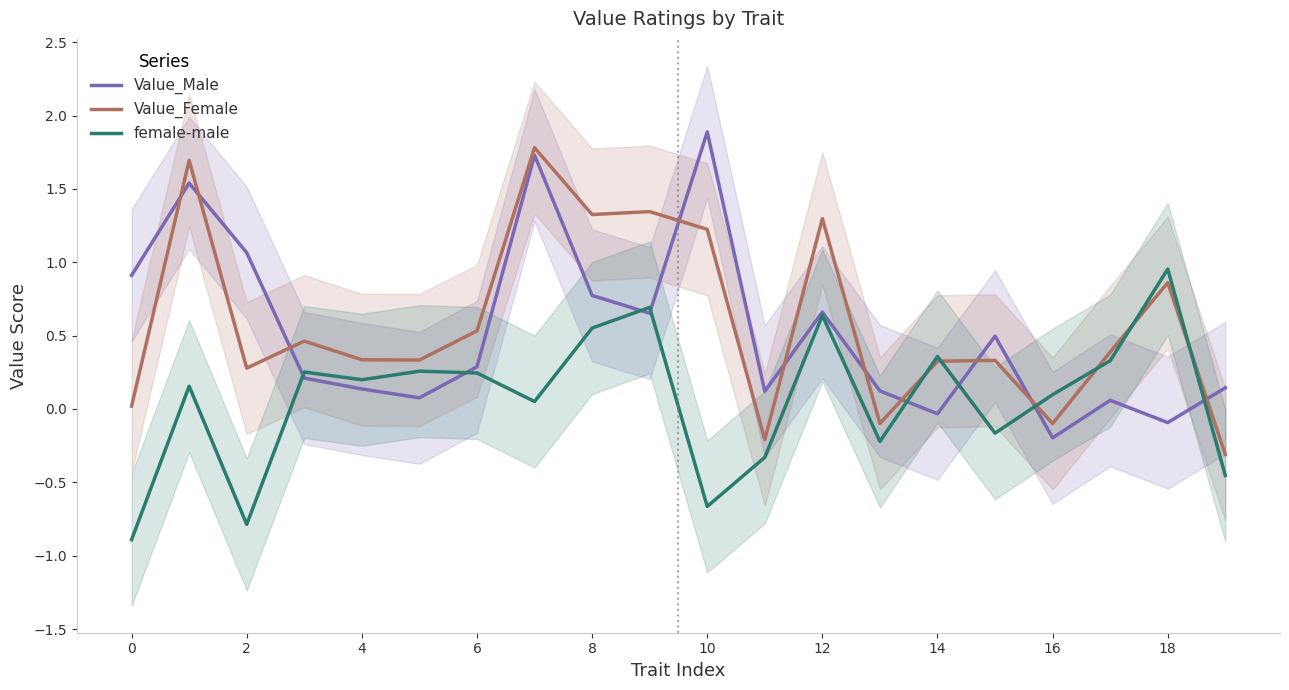

How many values in the Value_Female series are below 0?

4